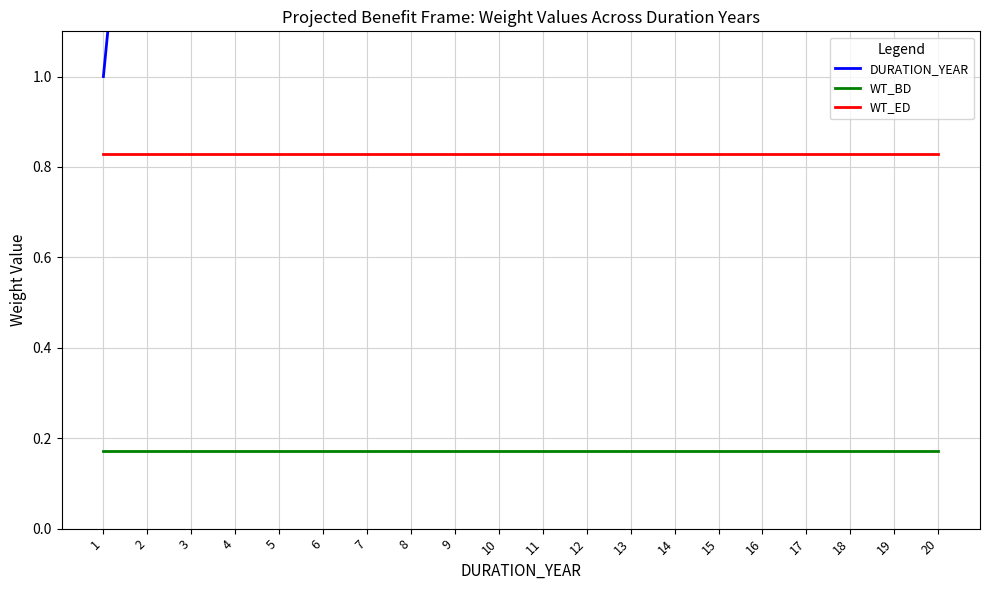

True or false: DURATION_YEAR and WT_BD cross at least once.

False